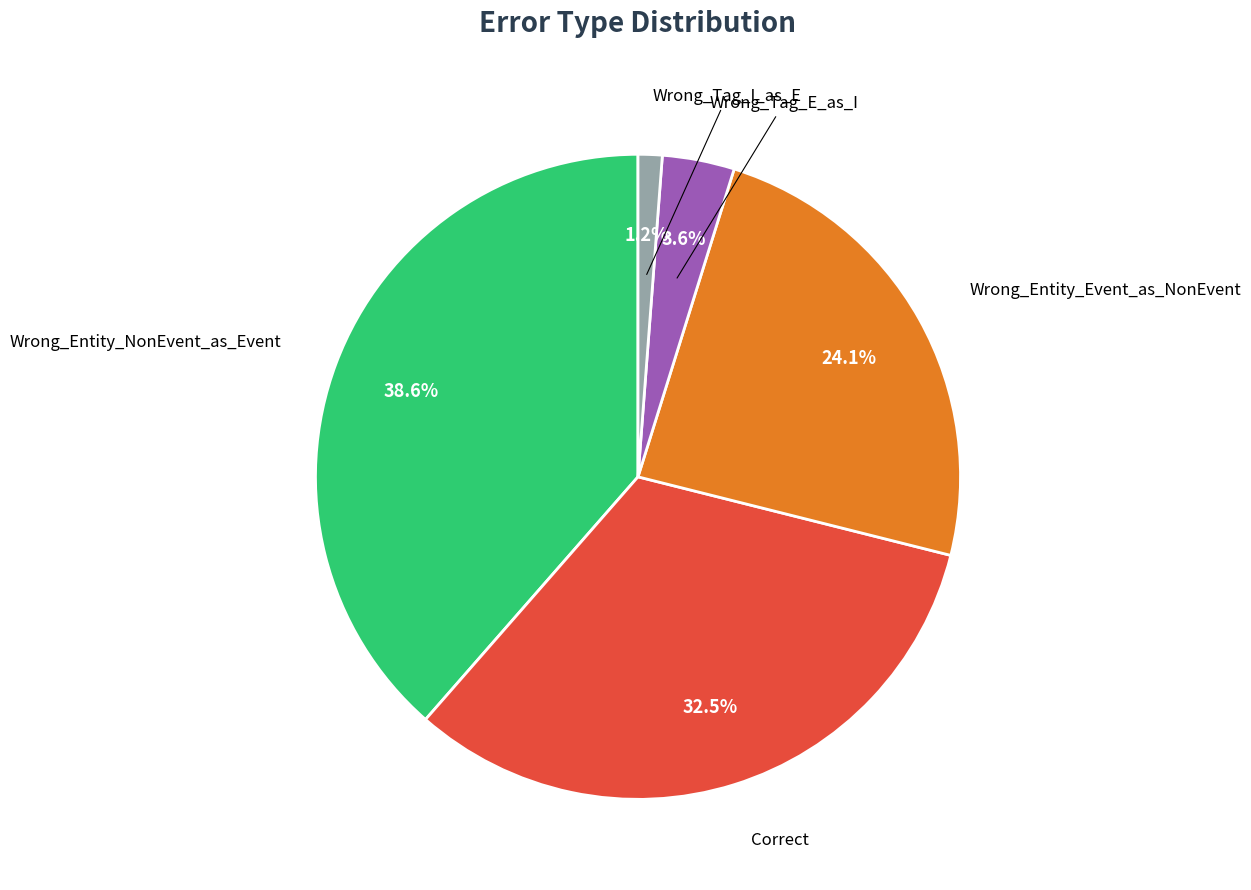

Is there any slice that represents more than half of the pie?

No